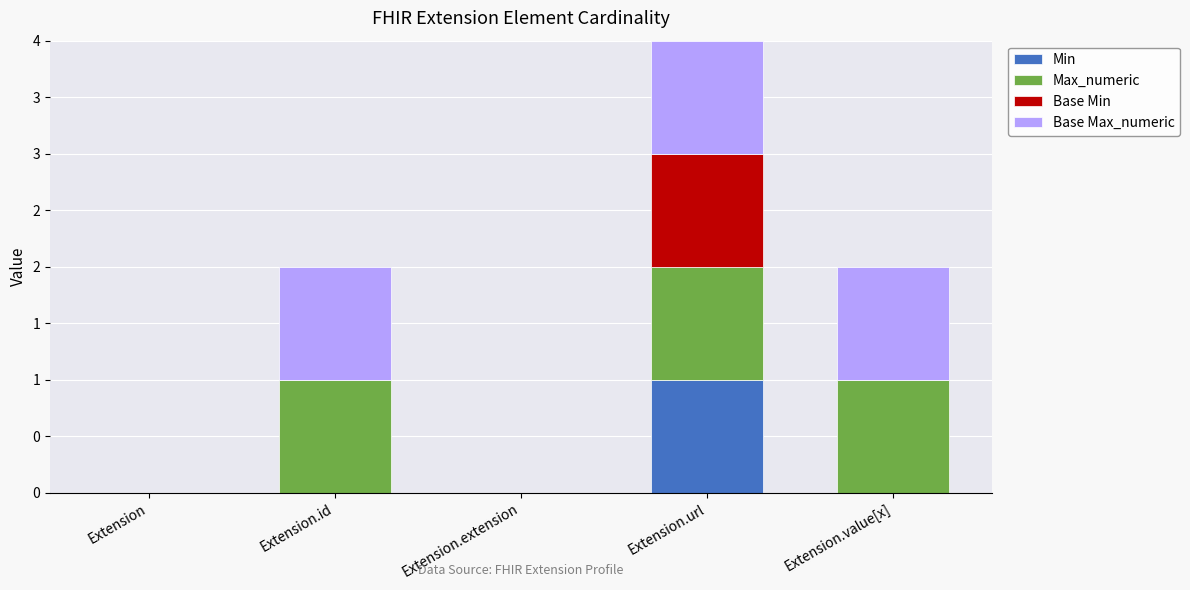

What are all the series names shown in the legend?

Min, Max_numeric, Base Min, Base Max_numeric